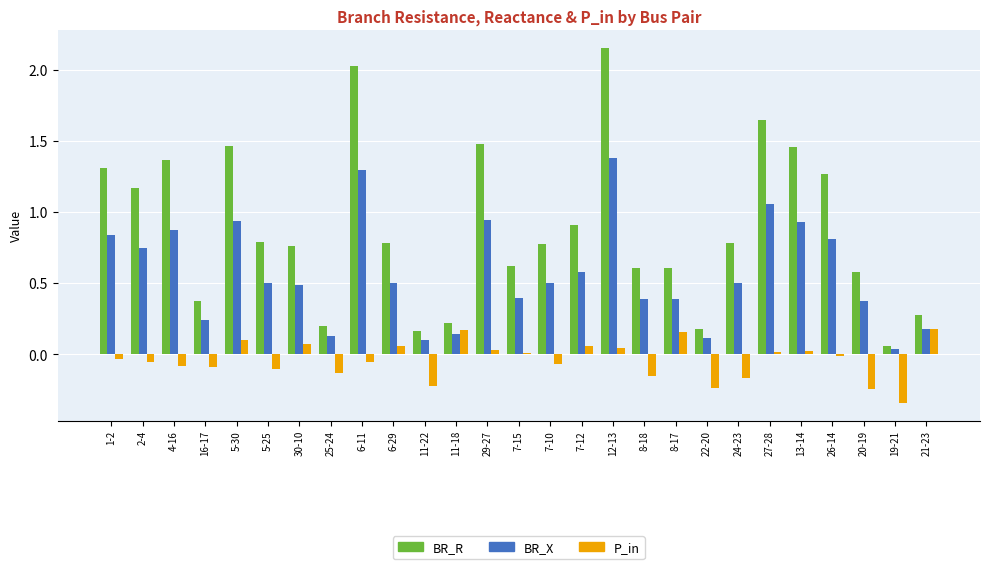

What is the difference between the maximum and minimum values in the P_in series?

0.5